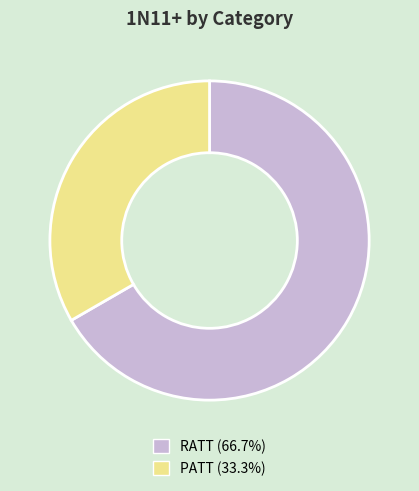

Is it true that PATT is 33% of the pie?

True